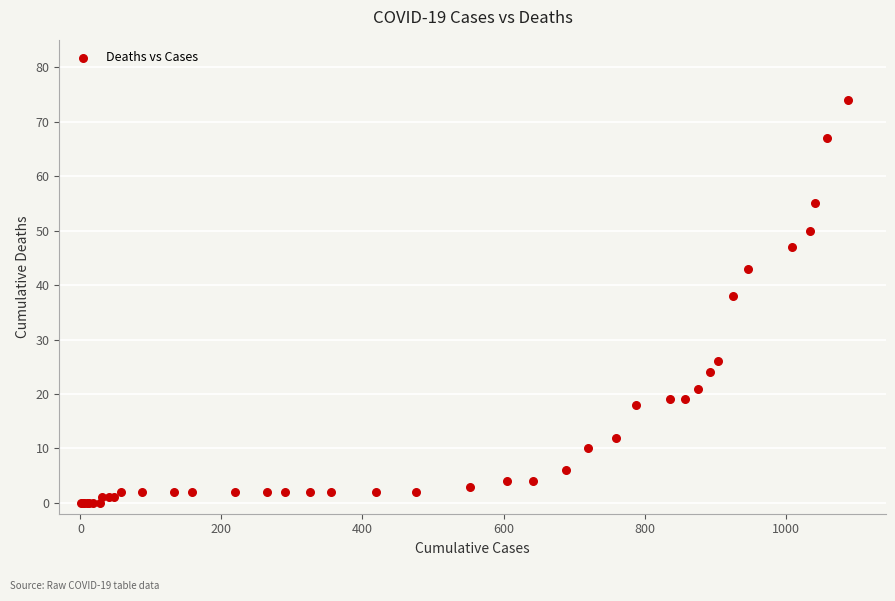

What Y value in the scatter plot is closest to 37?

38